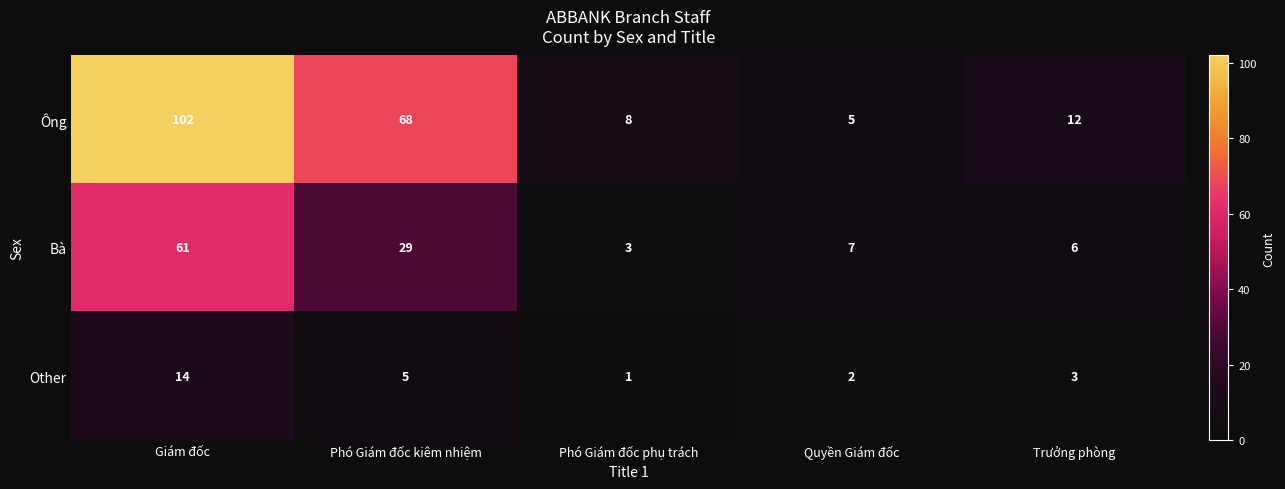

Which series has the largest range (max minus min)?

Ông